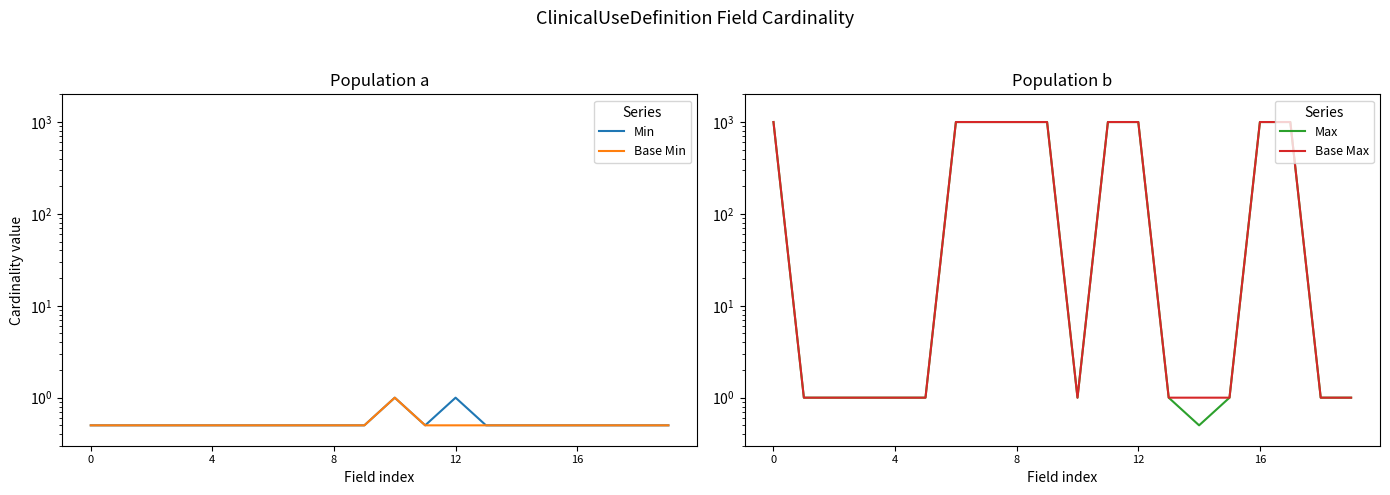

Between 16 and 4, which is larger?

16